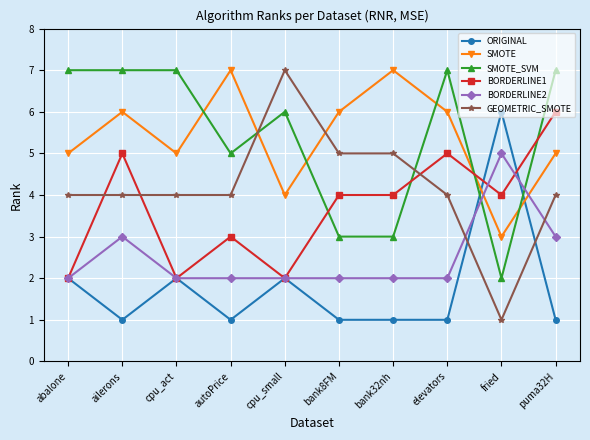

What is the label of the 3rd point from the left?

cpu_act